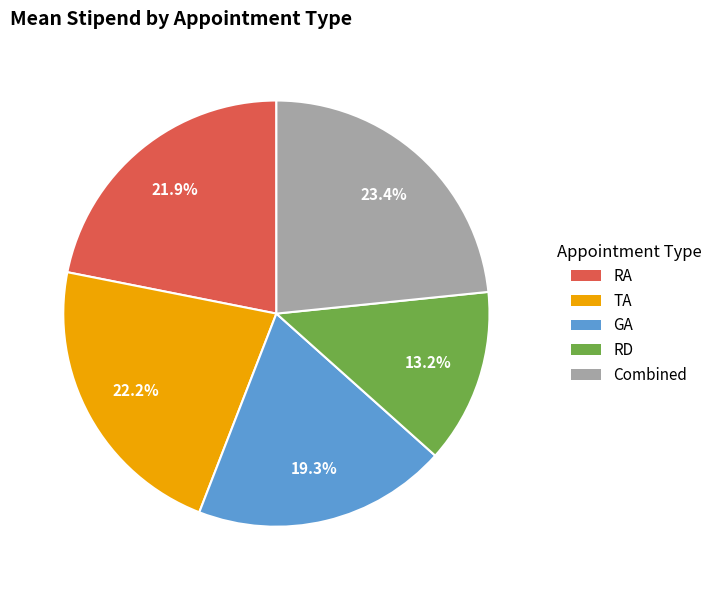

Which has a higher value, RD or RA?

RA